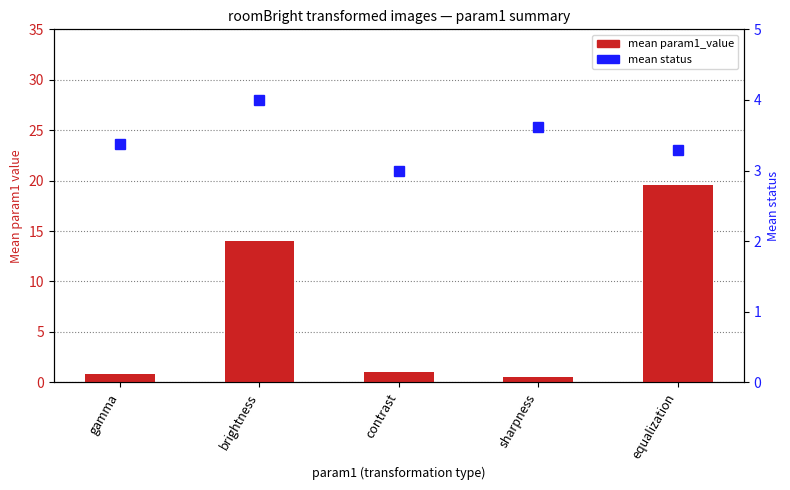

Reading right to left, transcribe all the data shown in this chart.

mean param1_value: equalization=19.6	sharpness=0.5	contrast=1.1	brightness=14.0	gamma=0.8
mean status: equalization=3.3	sharpness=3.6	contrast=3.0	brightness=4.0	gamma=3.4